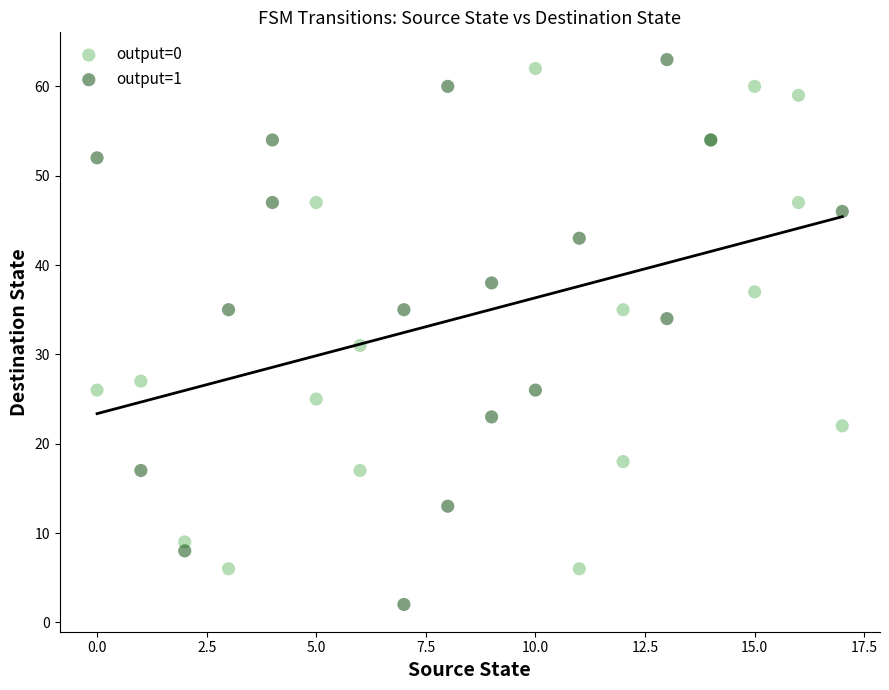

Which series contains the lowest Y value?

output=1